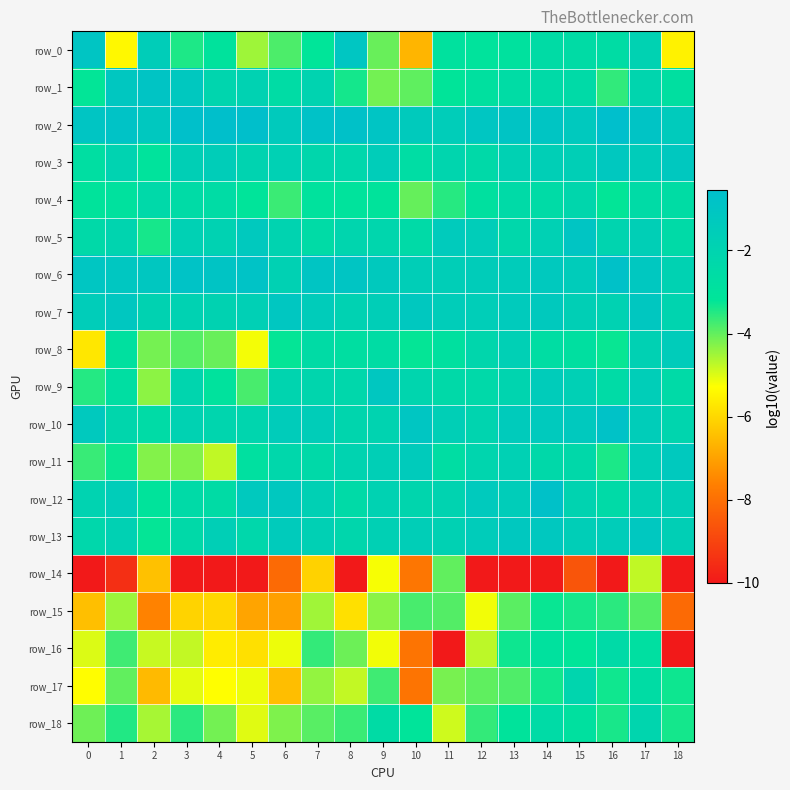

At how many categories does at least one series exceed -6?

19